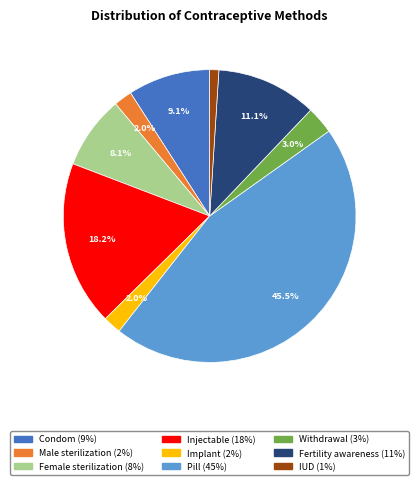

What is the smallest slice in the pie chart?

IUD